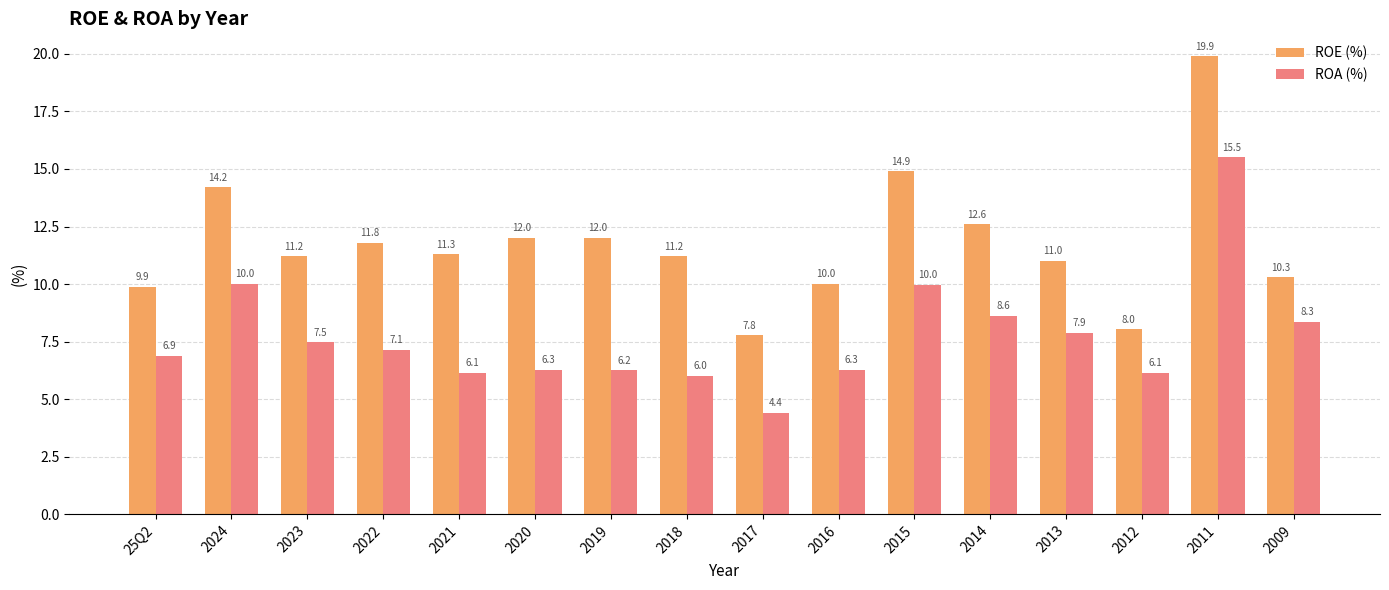

Is it true that ROA (%) equals 8.3 at 2009?

True